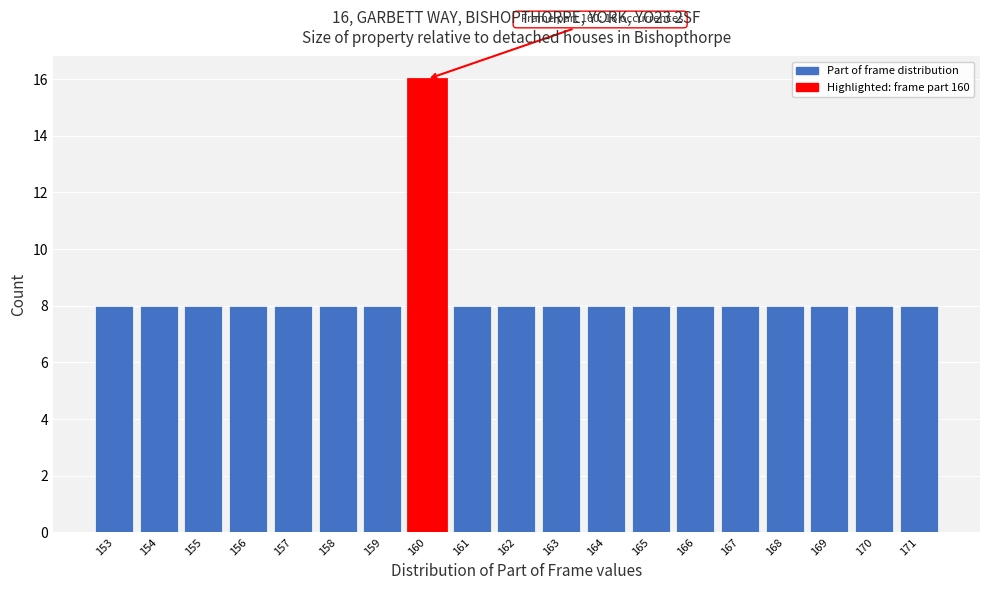

Over which range of the x-axis is the bar tallest?

159.5 to 160.5